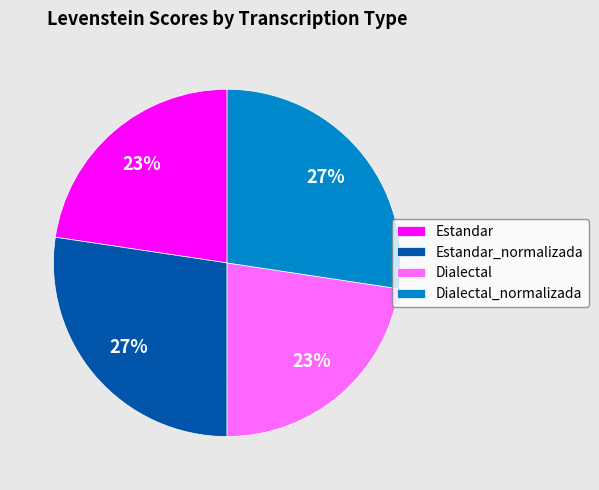

Is it true that Dialectal is 13% of the pie?

False